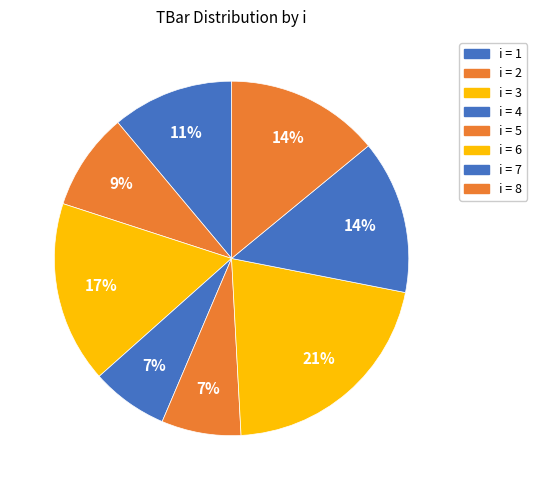

To the nearest percent, what is the average slice percentage?

13%